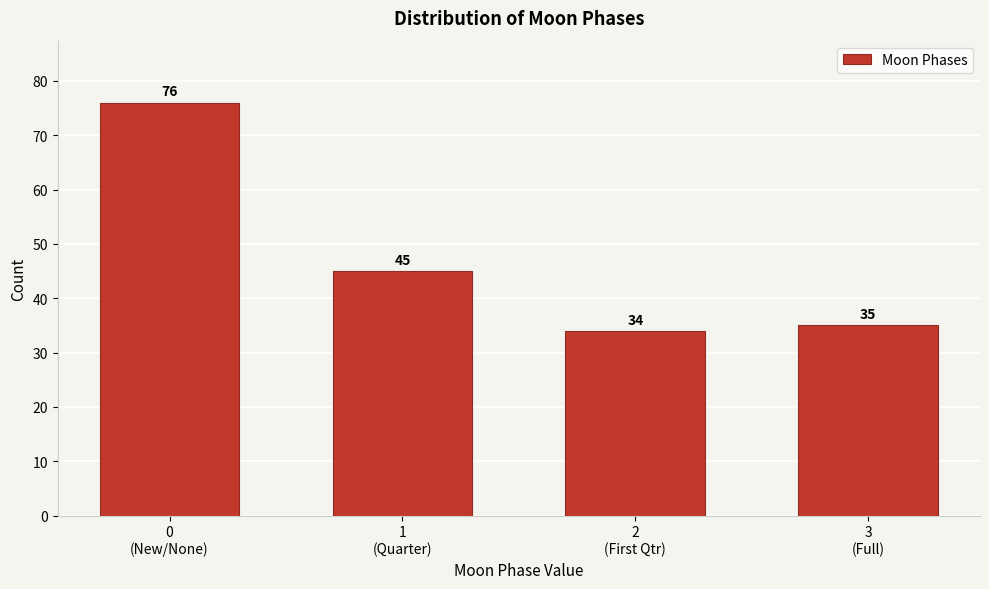

Reading left to right, transcribe all the data shown in this chart.

76	45	34	35